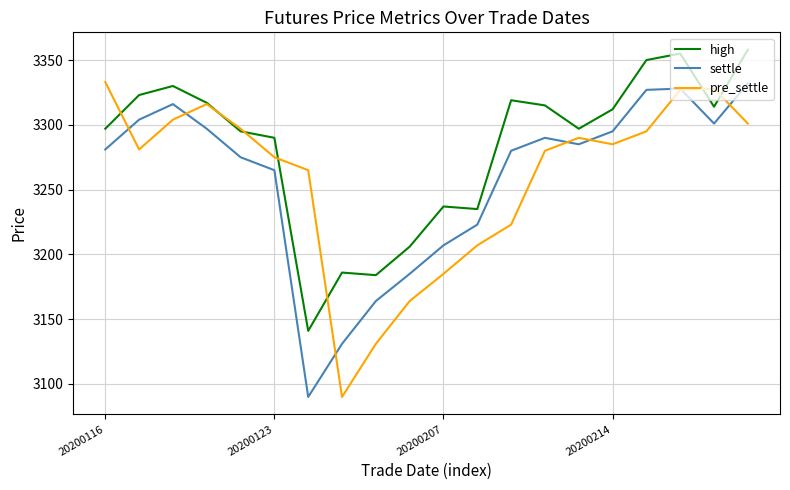

Which series has the largest total across all categories?

high